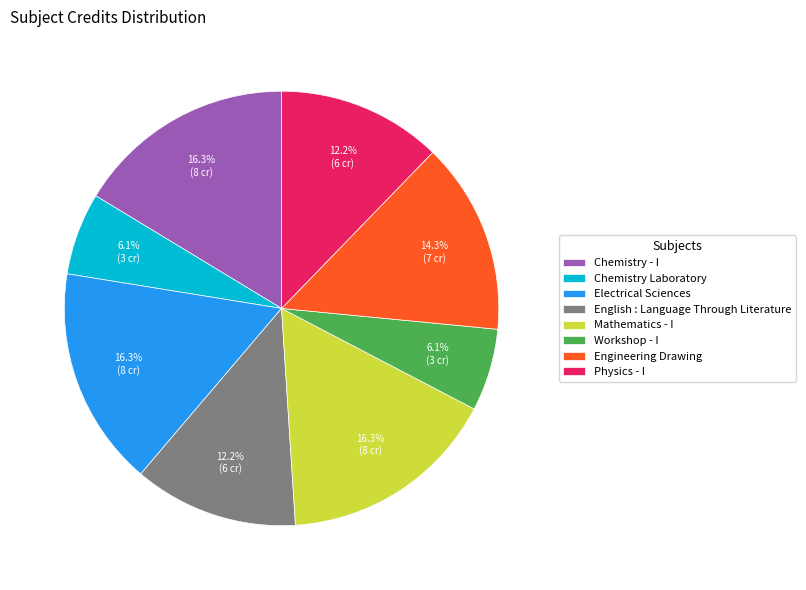

Do Engineering Drawing and Workshop - I together represent more than half of the pie?

No